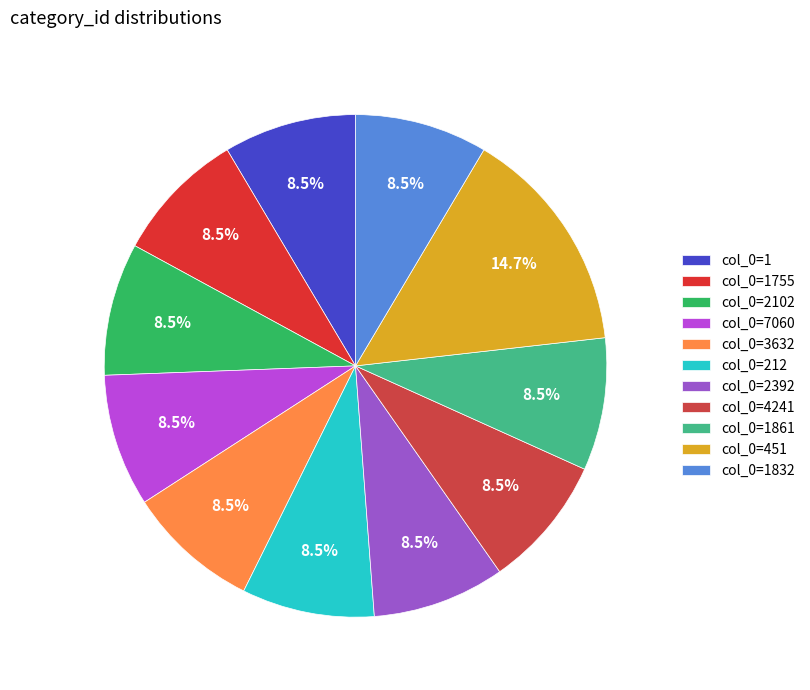

How many segments does this pie chart have?

11